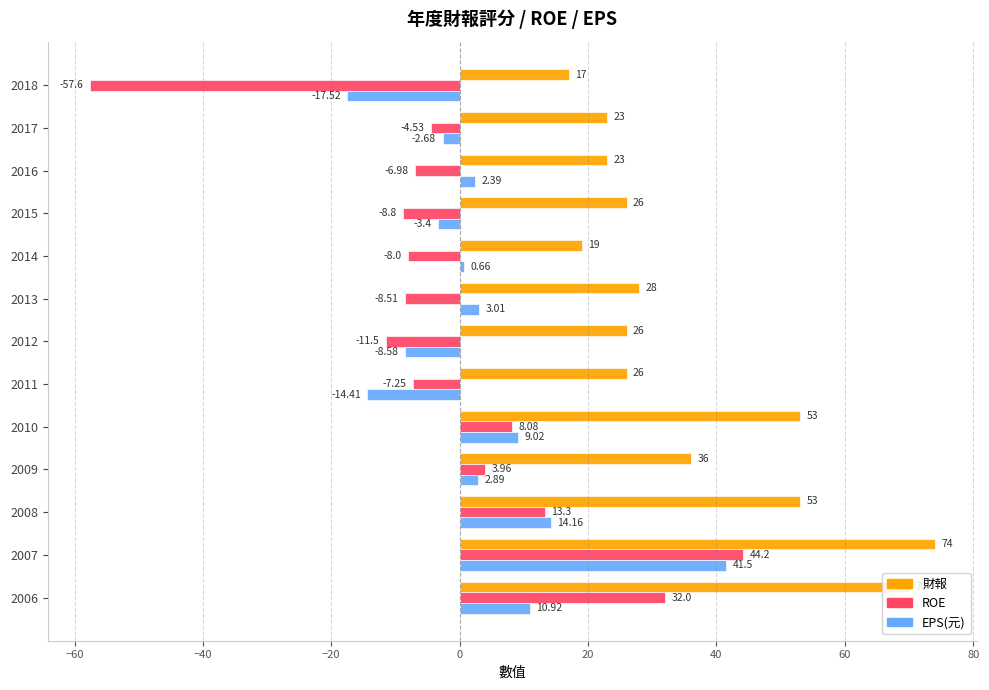

Rank the series by their maximum value, from highest to lowest.

財報, ROE, EPS(元)